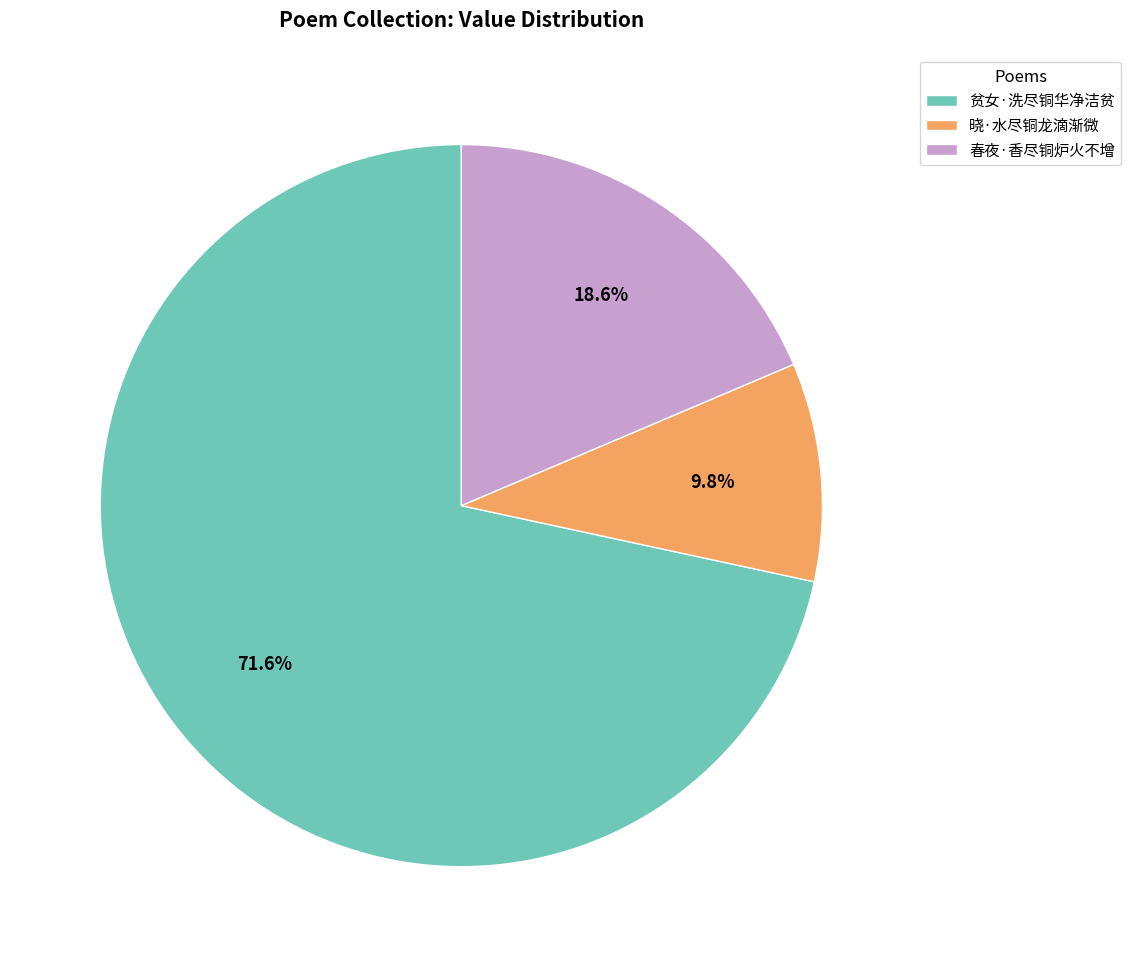

Count the number of slices in the pie.

3